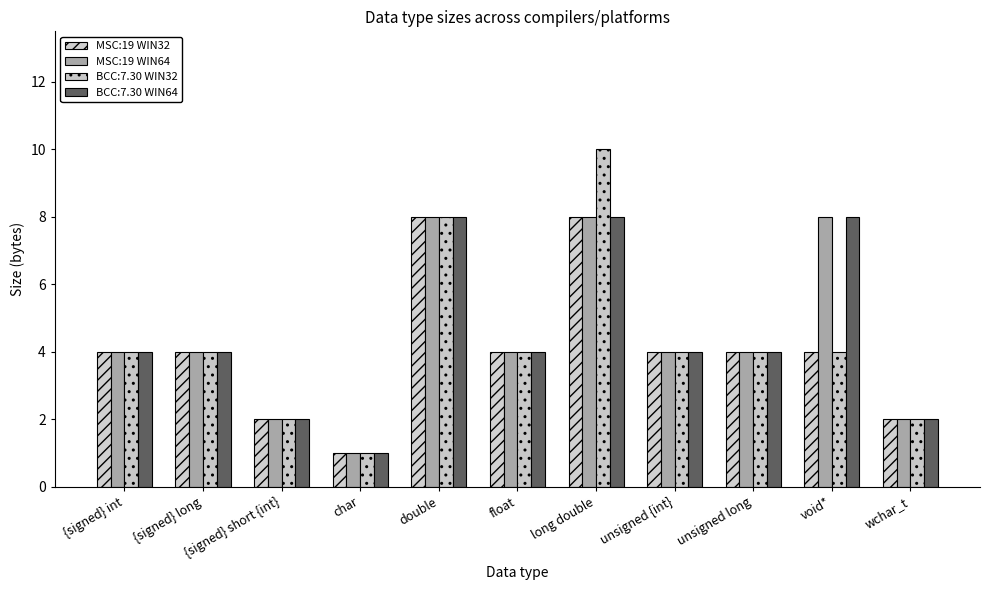

What is the sum of all MSC:19 WIN64 values?

49